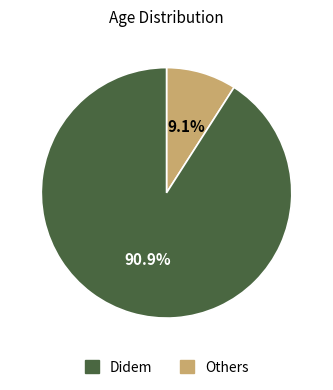

Does any single category account for the majority?

Yes